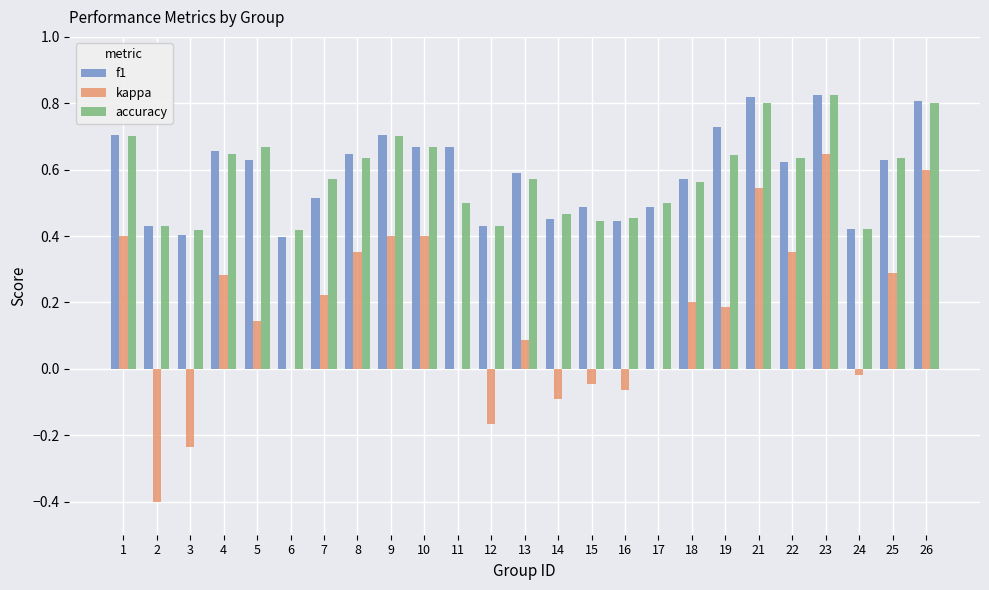

What is the sum of all accuracy values?

14.5